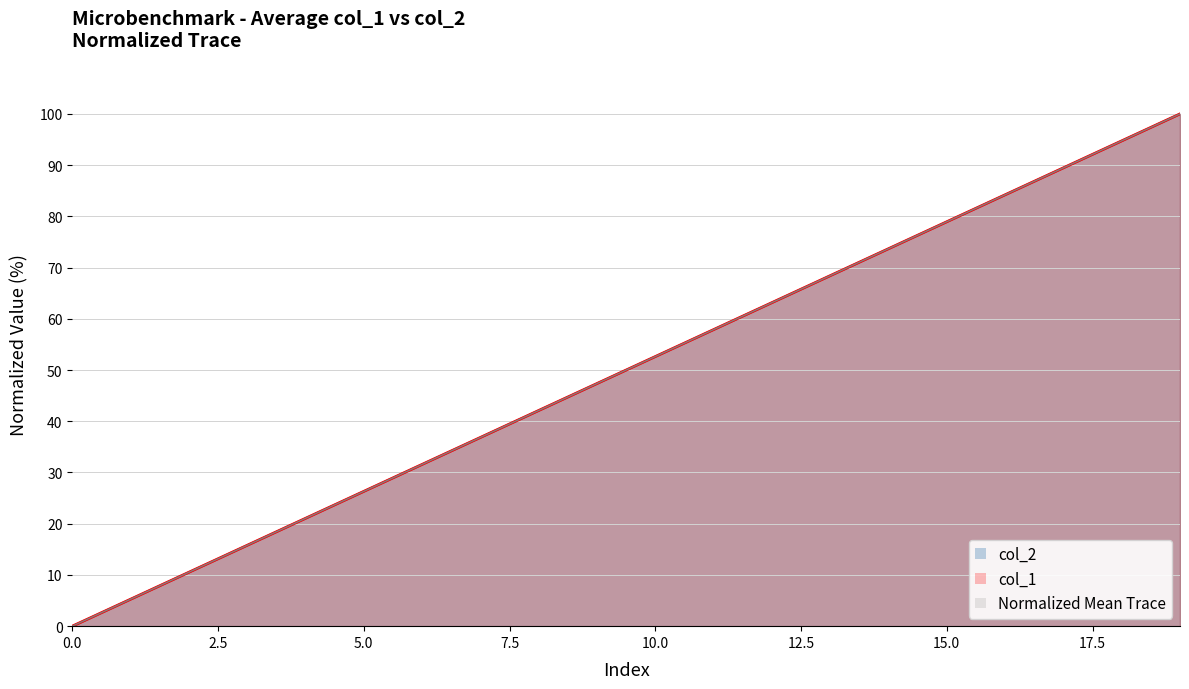

True or false: col_1 has more than 2 points higher than both neighbors.

False